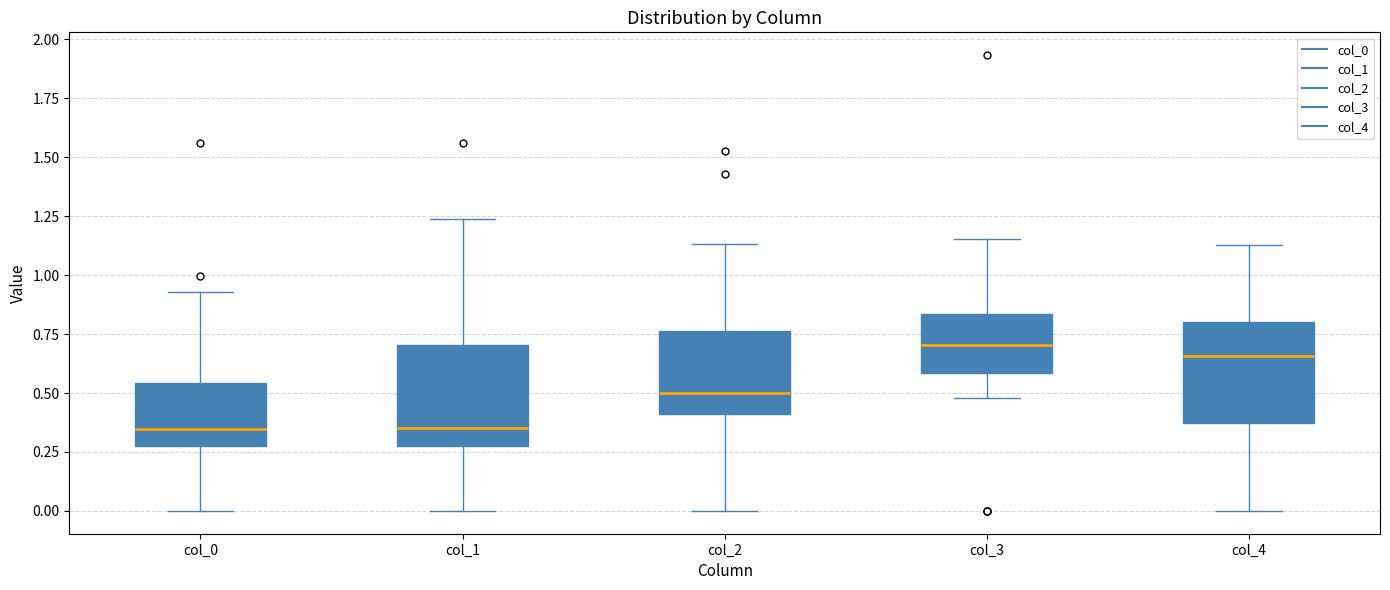

Reading left to right, read every box against the y-axis: the position of its median line, the range the box covers, and the ends of its whiskers. The values are not printed on the chart, so give them approximately, as read against the axis.

col_0: median 0.35, box 0.30 to 0.55, whiskers 0.00 to 0.95
col_1: median 0.35, box 0.30 to 0.70, whiskers 0.00 to 1.25
col_2: median 0.50, box 0.40 to 0.75, whiskers 0.00 to 1.15
col_3: median 0.70, box 0.60 to 0.85, whiskers 0.50 to 1.15
col_4: median 0.65, box 0.35 to 0.80, whiskers 0.00 to 1.15